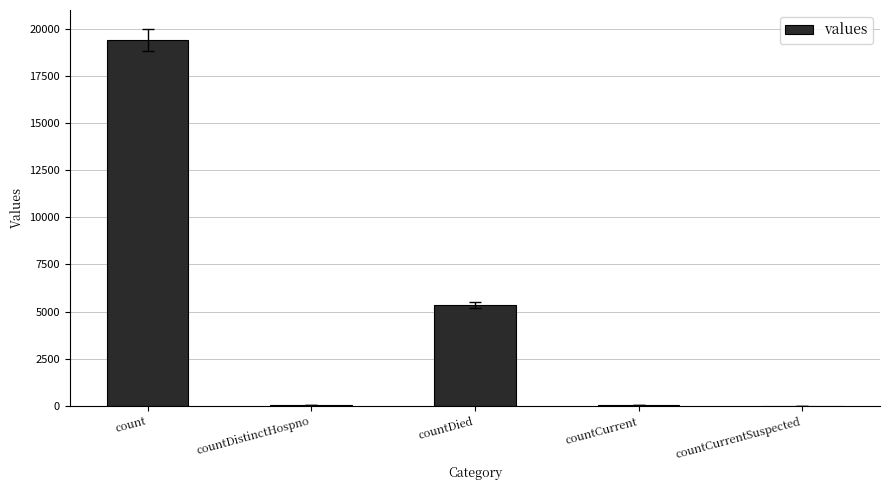

What is the sum of all values?

24875